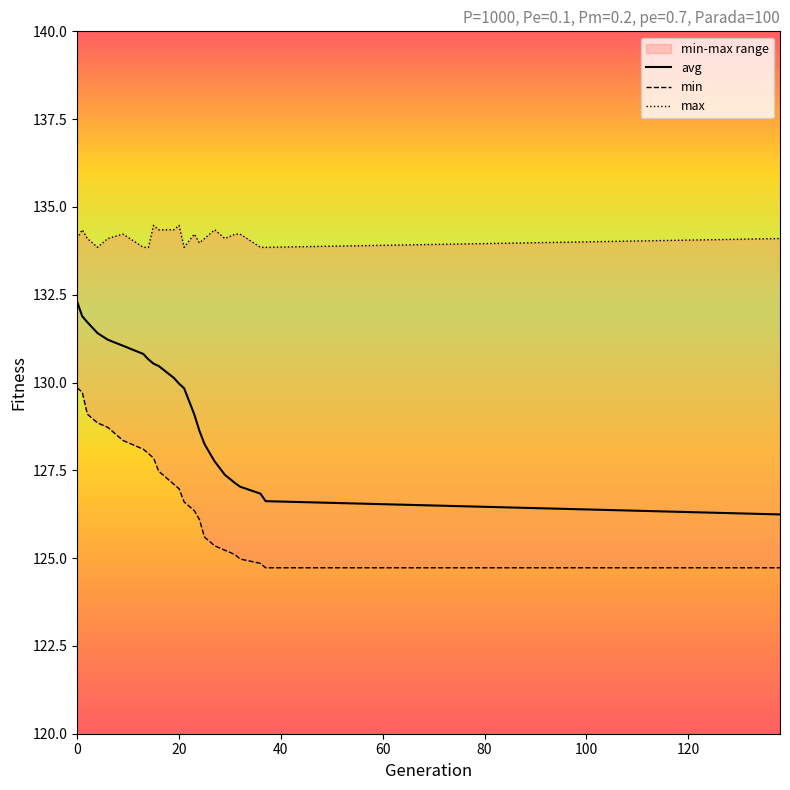

What value does the avg series have at 31?

127.1